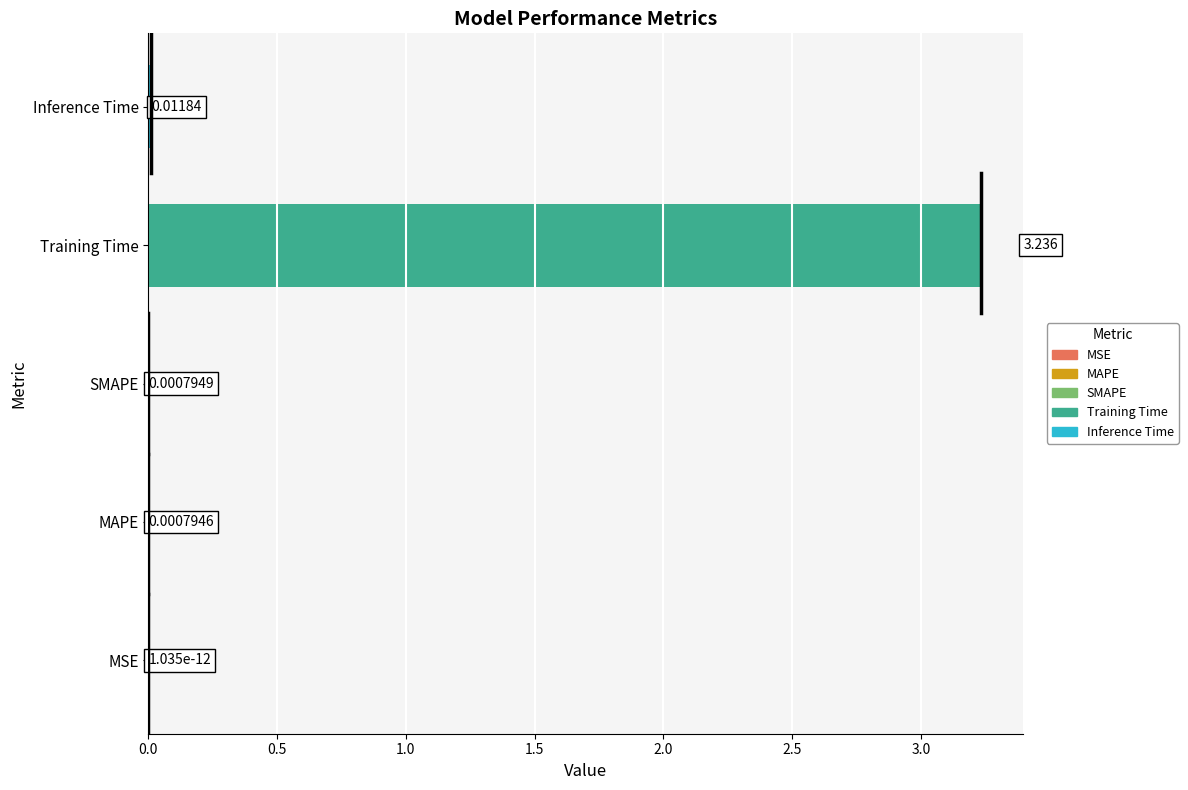

At which category does the chart reach its peak across all series?

Training Time